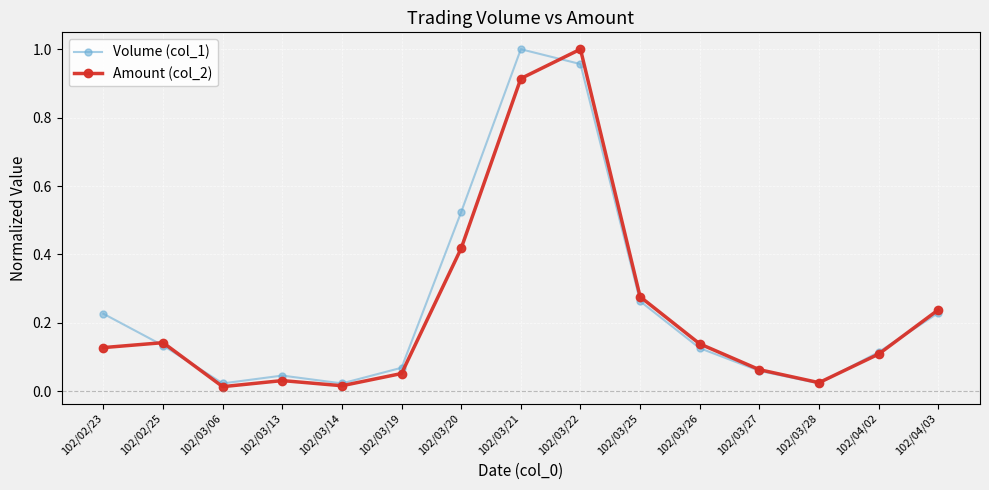

Where is the first local maximum for Volume (col_1)?

102/03/13